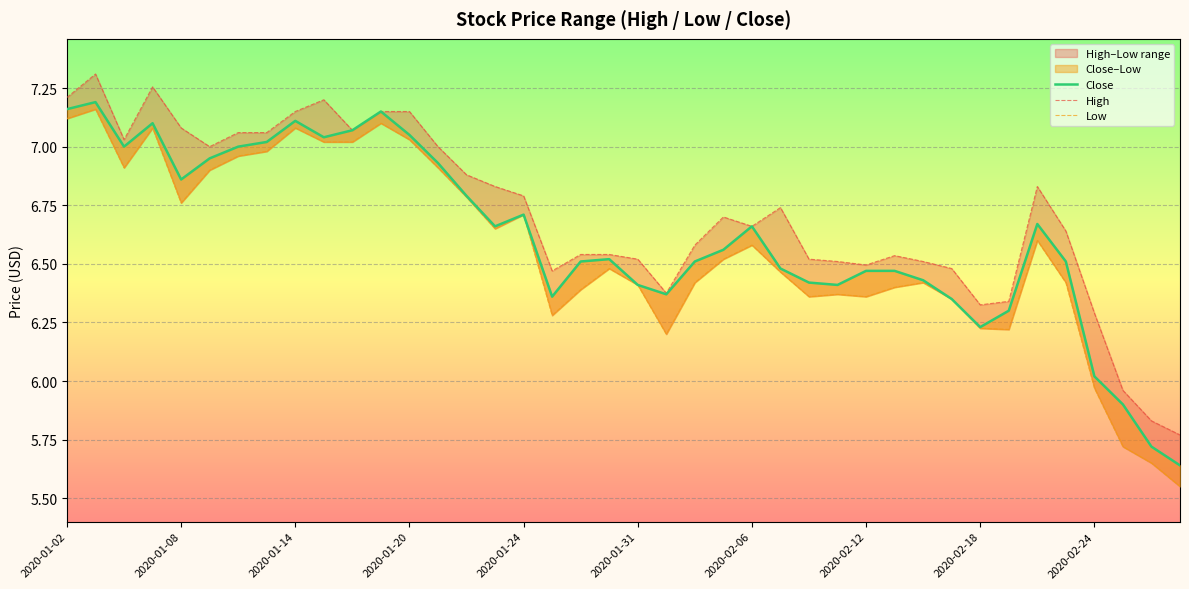

Reading left to right, extract all data points from this chart.

Close: 7.2	7.2	7.0	7.1	6.9	7.0	7.0	7.0	7.1	7.0	7.1	7.2	7.0	6.9	6.8	6.7	6.7	6.4	6.5	6.5	6.4	6.4	6.5	6.6	6.7	6.5	6.4	6.4	6.5	6.5	6.4	6.3	6.2	6.3	6.7	6.5	6.0	5.9	5.7	5.6
High: 7.2	7.3	7.0	7.3	7.1	7.0	7.1	7.1	7.2	7.2	7.1	7.2	7.2	7.0	6.9	6.8	6.8	6.5	6.5	6.5	6.5	6.4	6.6	6.7	6.7	6.7	6.5	6.5	6.5	6.5	6.5	6.5	6.3	6.3	6.8	6.6	6.3	6.0	5.8	5.8
Low: 7.1	7.2	6.9	7.1	6.8	6.9	7.0	7.0	7.1	7.0	7.0	7.1	7.0	6.9	6.8	6.7	6.7	6.3	6.4	6.5	6.4	6.2	6.4	6.5	6.6	6.5	6.4	6.4	6.4	6.4	6.4	6.3	6.2	6.2	6.6	6.4	6.0	5.7	5.7	5.5